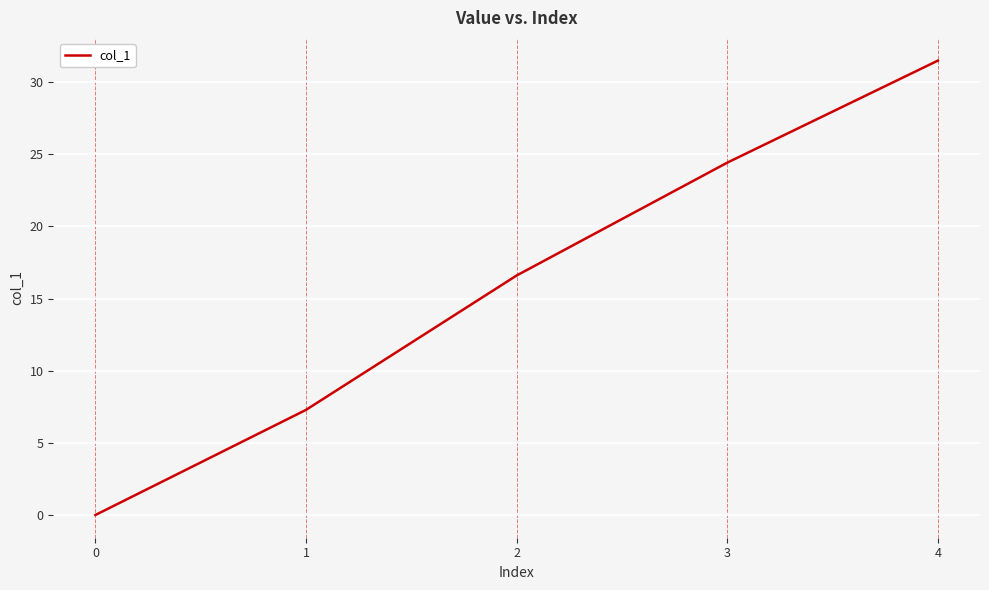

Reading left to right, what are all the values shown in this chart?

0.0	7.3	16.6	24.4	31.5